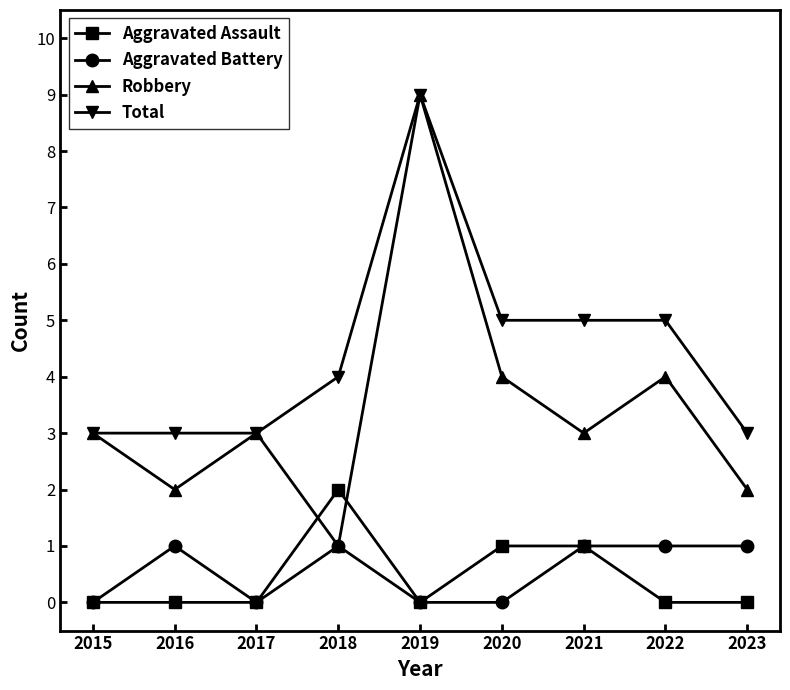

What is the difference between the maximum and minimum values in the Aggravated Battery series?

1